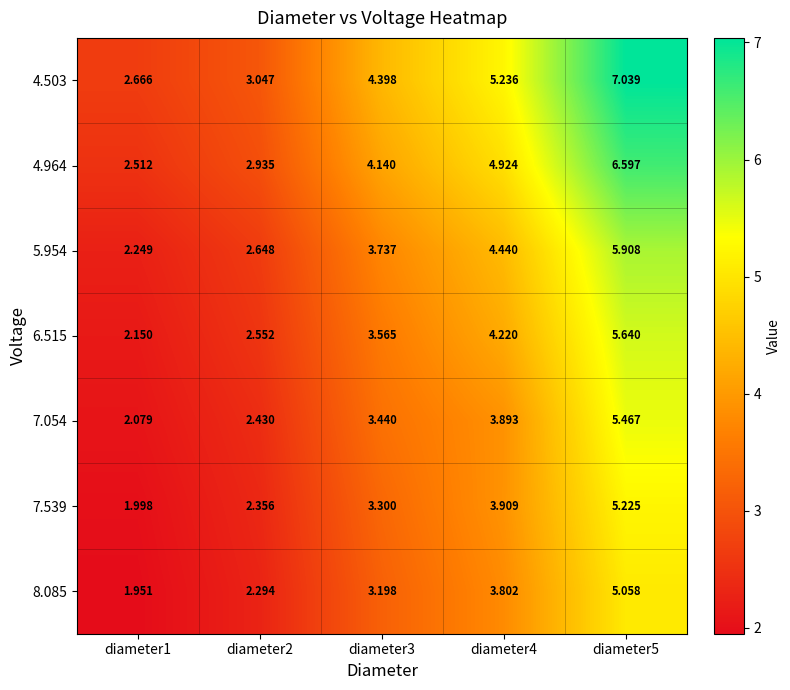

At how many categories does at least one series exceed 6?

1